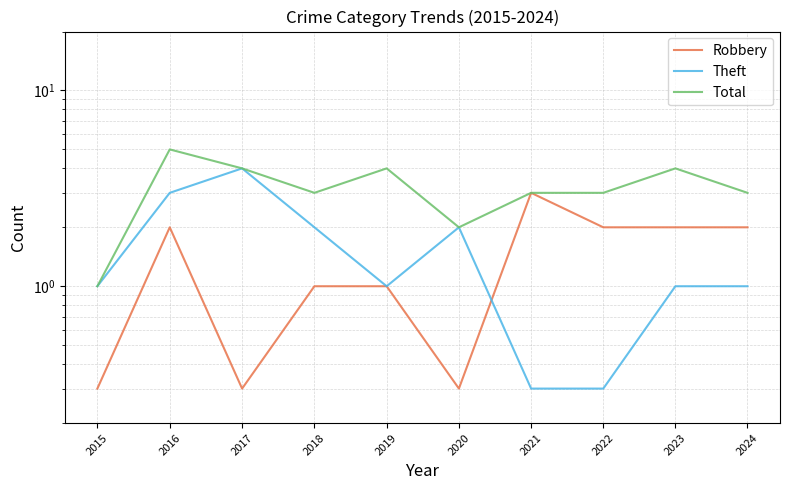

At which category does Total reach its first local valley?

2018